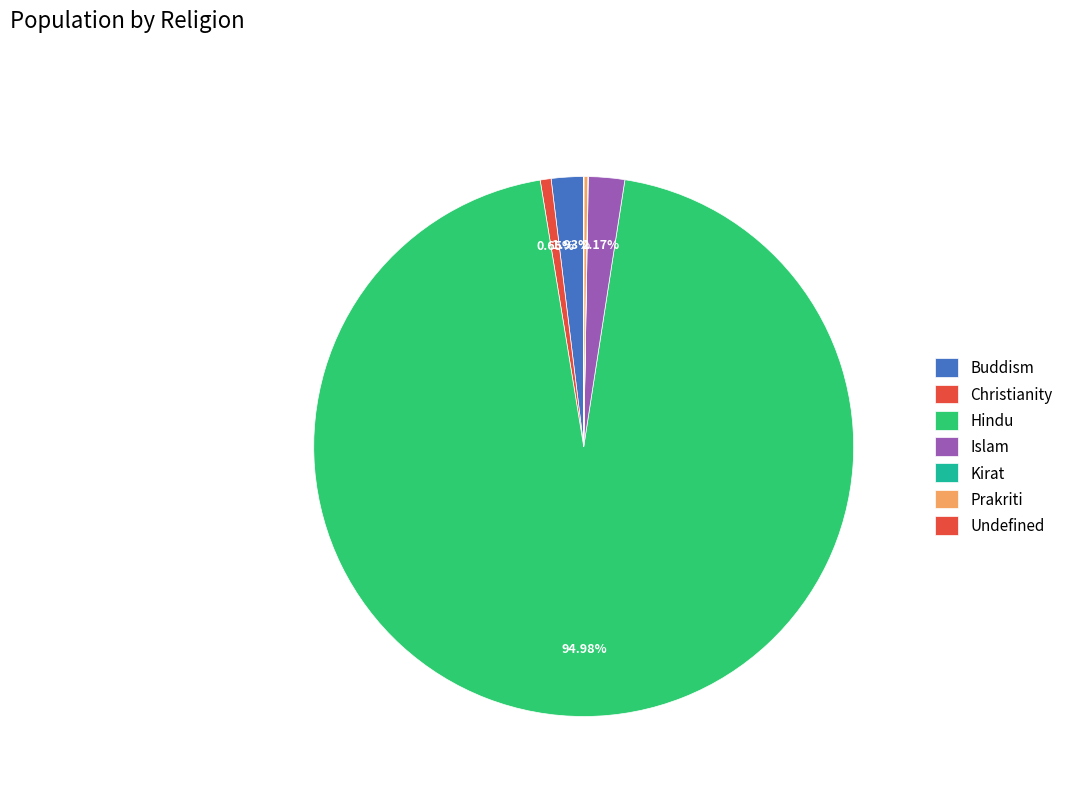

Is the sum of Hindu and Kirat greater than half?

Yes